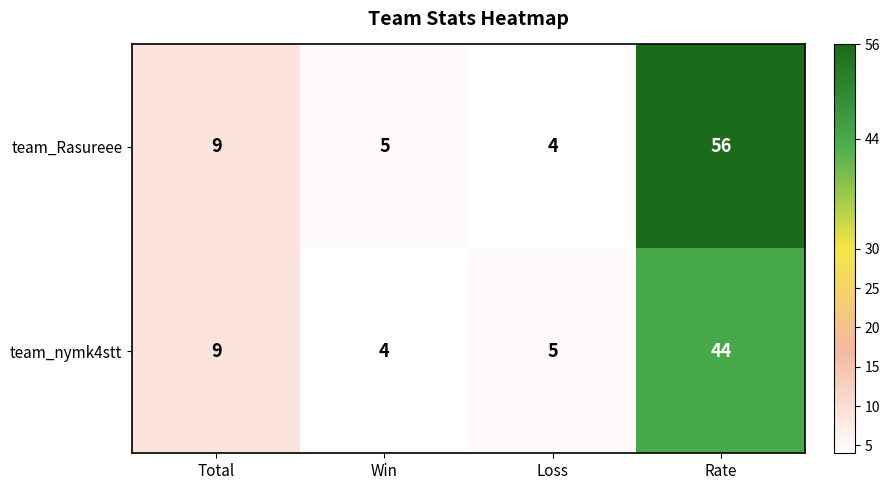

Which series has the largest total across all categories?

team_Rasureee